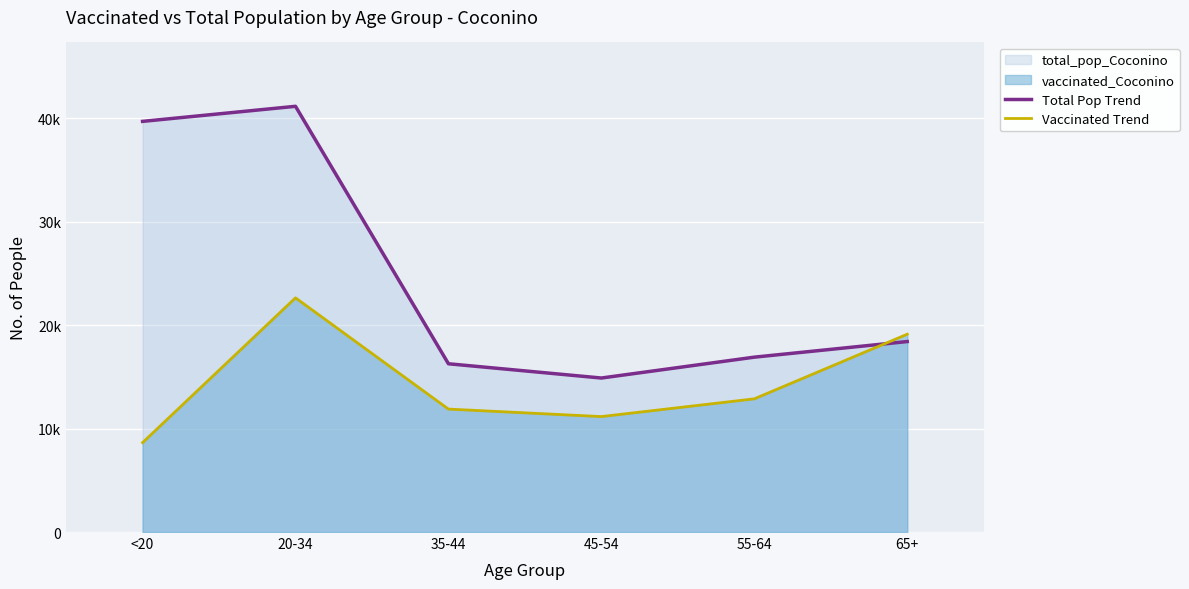

What is the difference between the highest and lowest values at 20-34?

18510